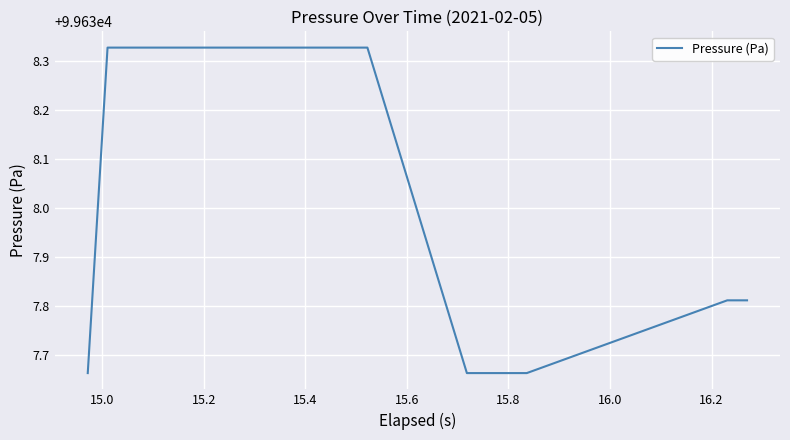

Count the number of data series in this chart.

1